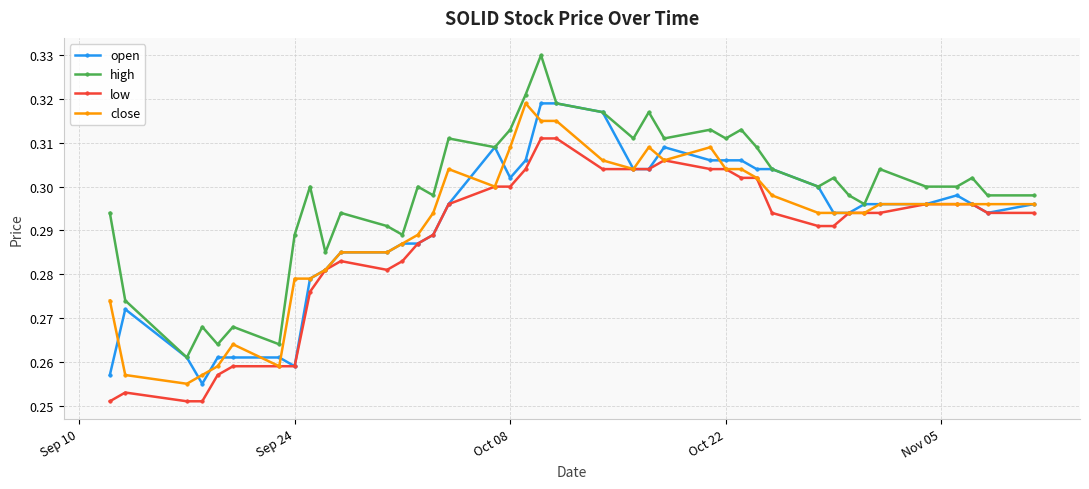

How many high values are between 0 and 1?

40